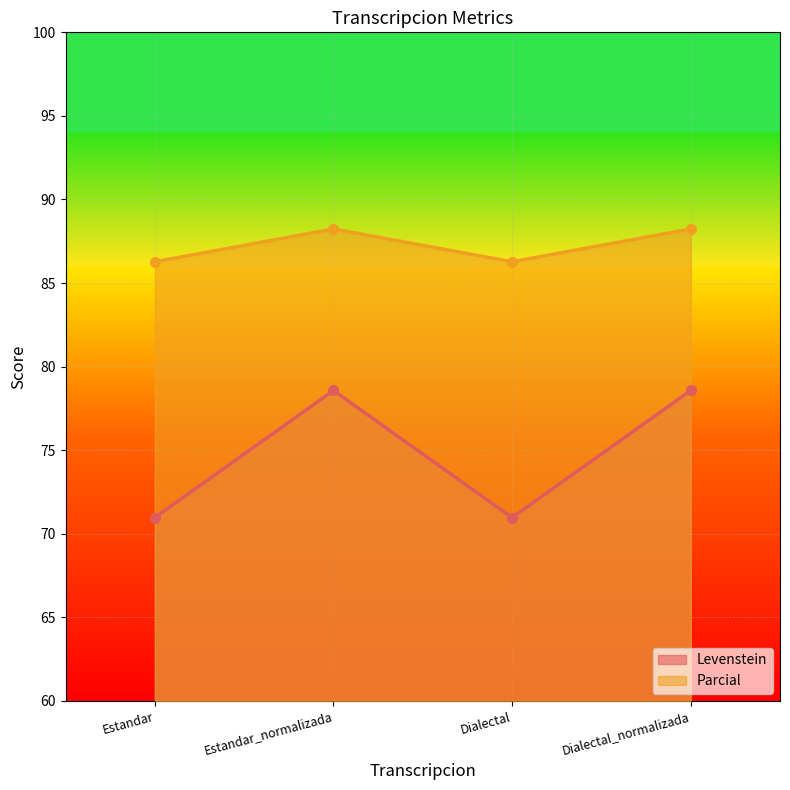

How many lines are shown in the chart?

2